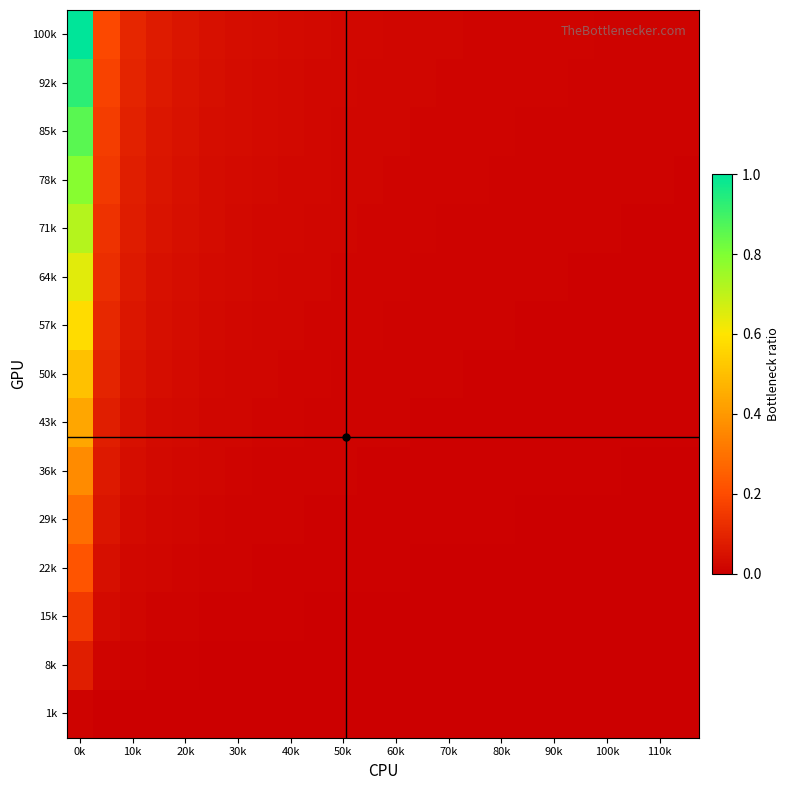

Rank the series by their maximum value, from highest to lowest.

100k, 92k, 85k, 78k, 71k, 64k, 57k, 50k, 43k, 36k, 29k, 22k, 15k, 8k, 1k